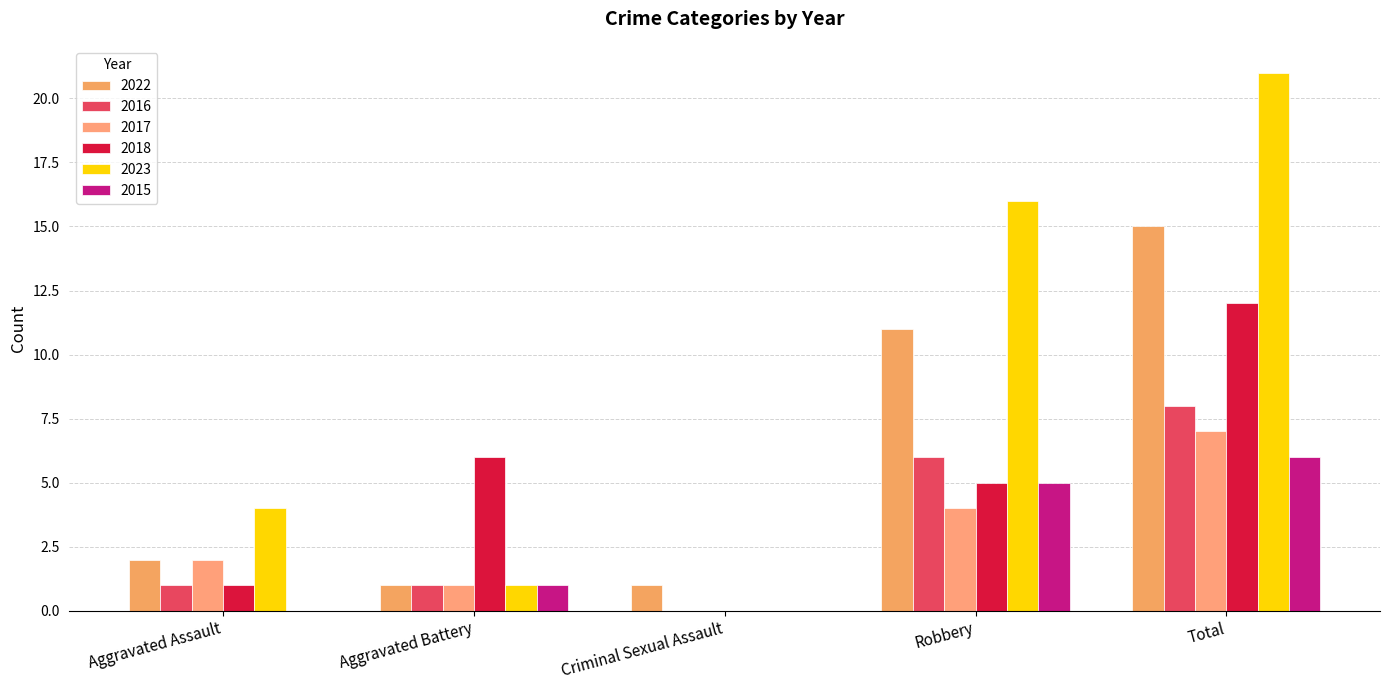

The 2022 series shows 1 at Criminal Sexual Assault. True or false?

True